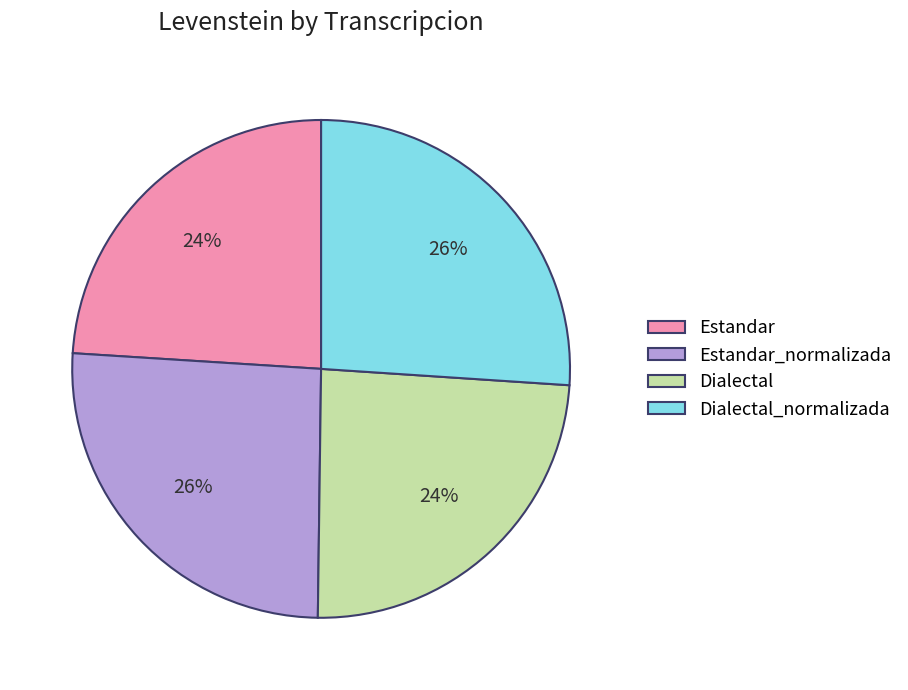

How many slices are in this pie chart?

4